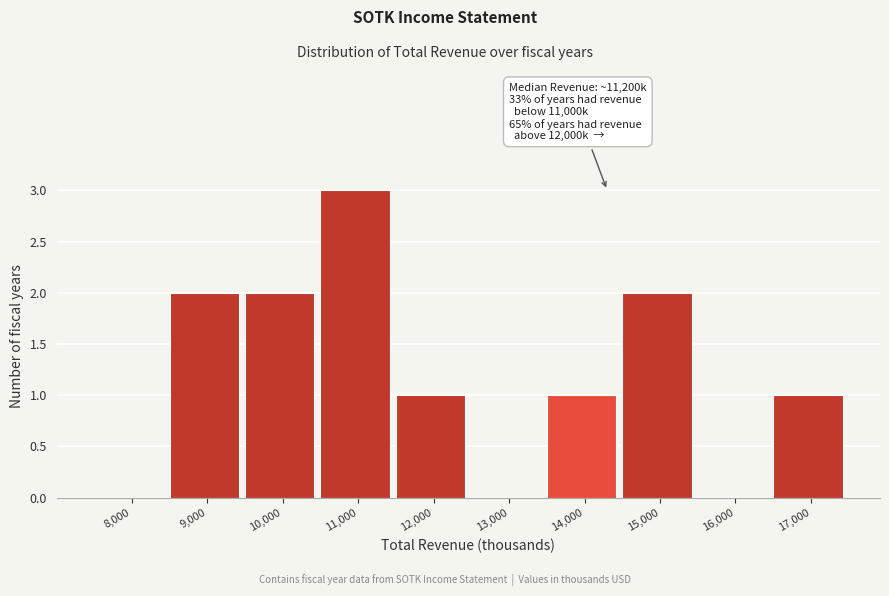

Reading left to right, what are all the values shown in this chart?

8,000=0	9,000=2	10,000=2	11,000=3	12,000=1	13,000=0	14,000=1	15,000=2	16,000=0	17,000=1